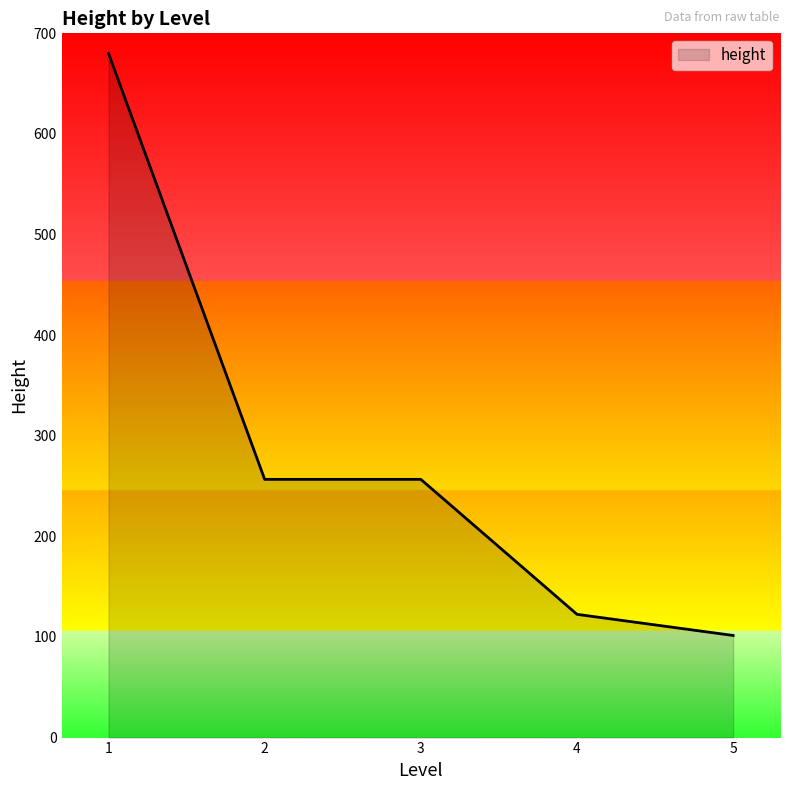

Which label corresponds to the largest value in the chart?

1